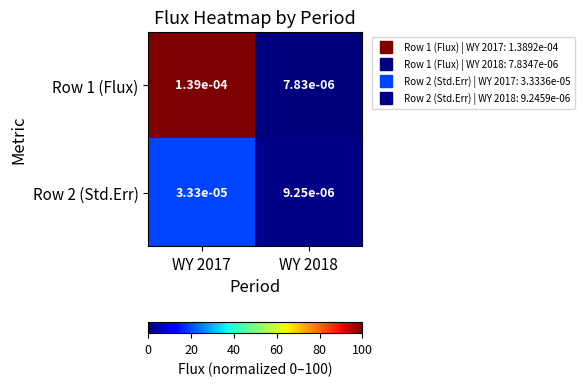

Is the value of Row 1 (Flux) at WY 2017 greater than the value of Row 2 (Std.Err) at WY 2017?

Yes